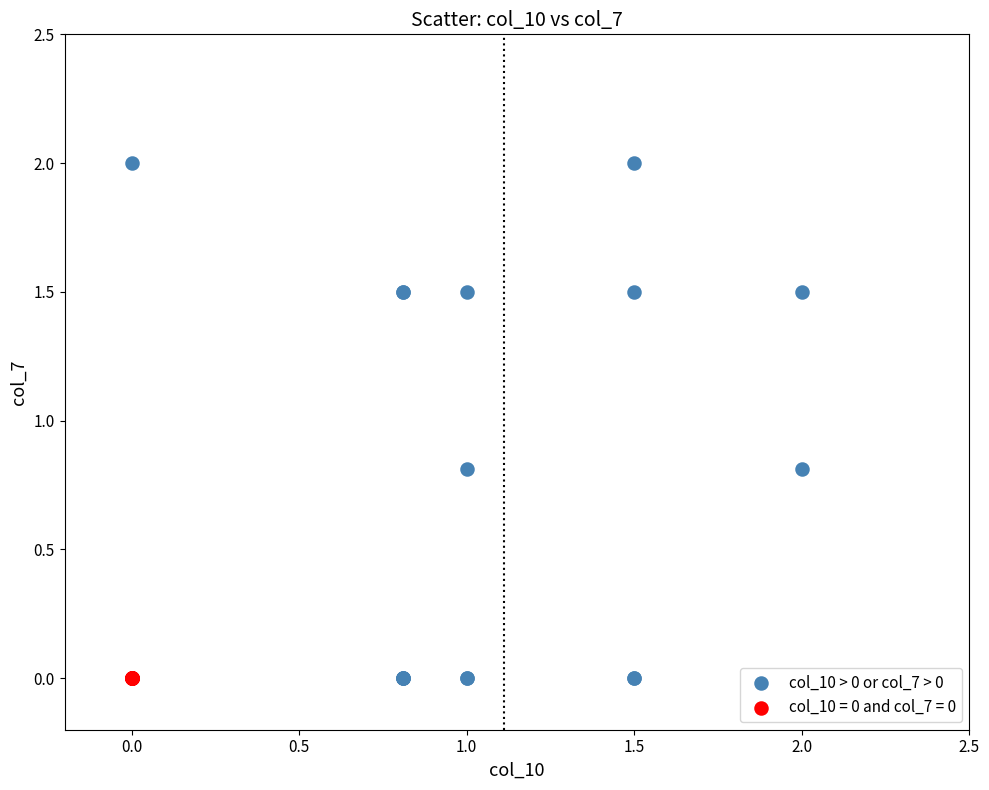

Which series contains the highest Y value?

col_10 > 0 or col_7 > 0